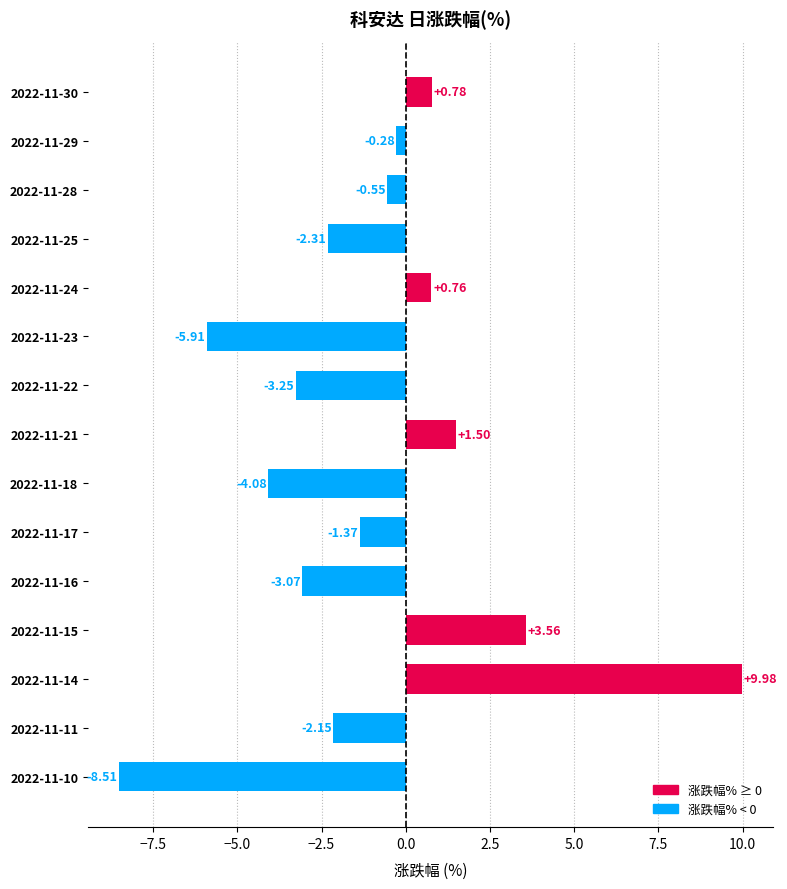

What is the average value?

-1.0